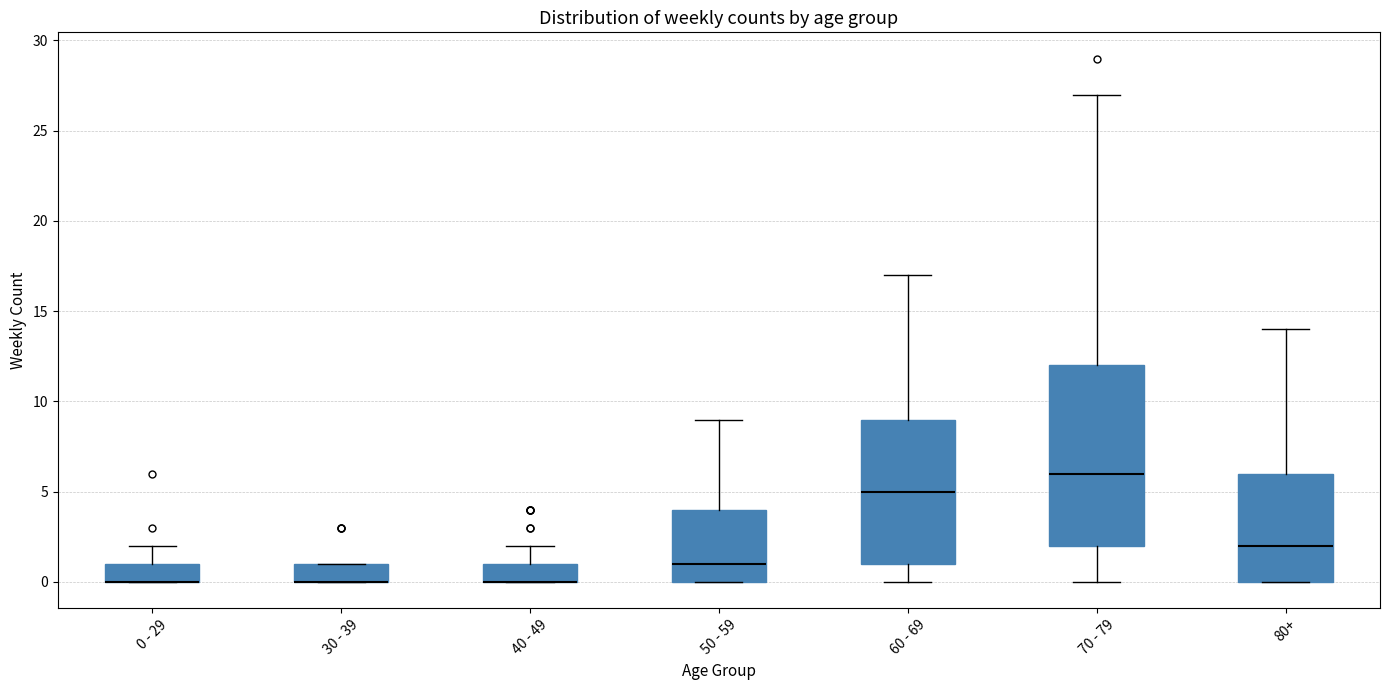

Where is the lower edge of the box for 40 - 49 on the y-axis? The values are not printed on the chart, so give them approximately, as read against the axis.

0